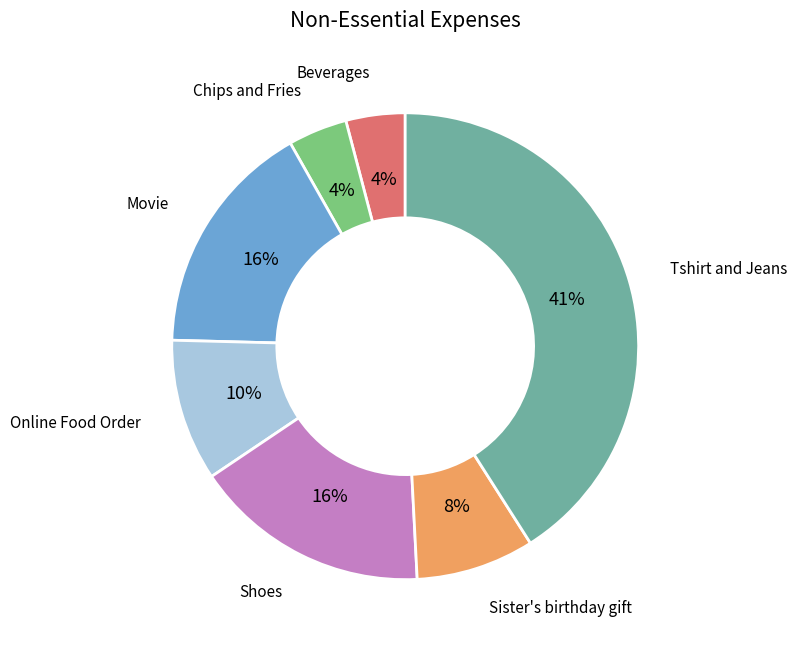

Which has a higher value, Online Food Order or Tshirt and Jeans?

Tshirt and Jeans